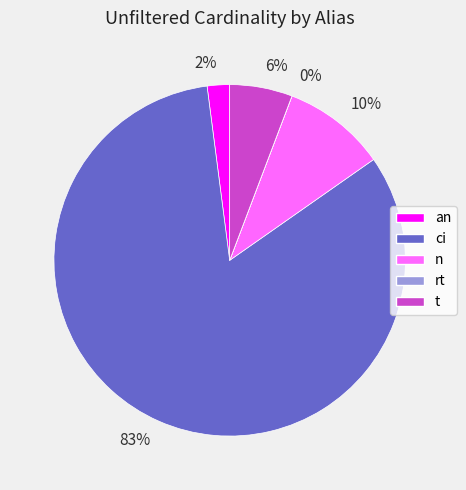

Which has a higher value, 83% or 2%?

83%